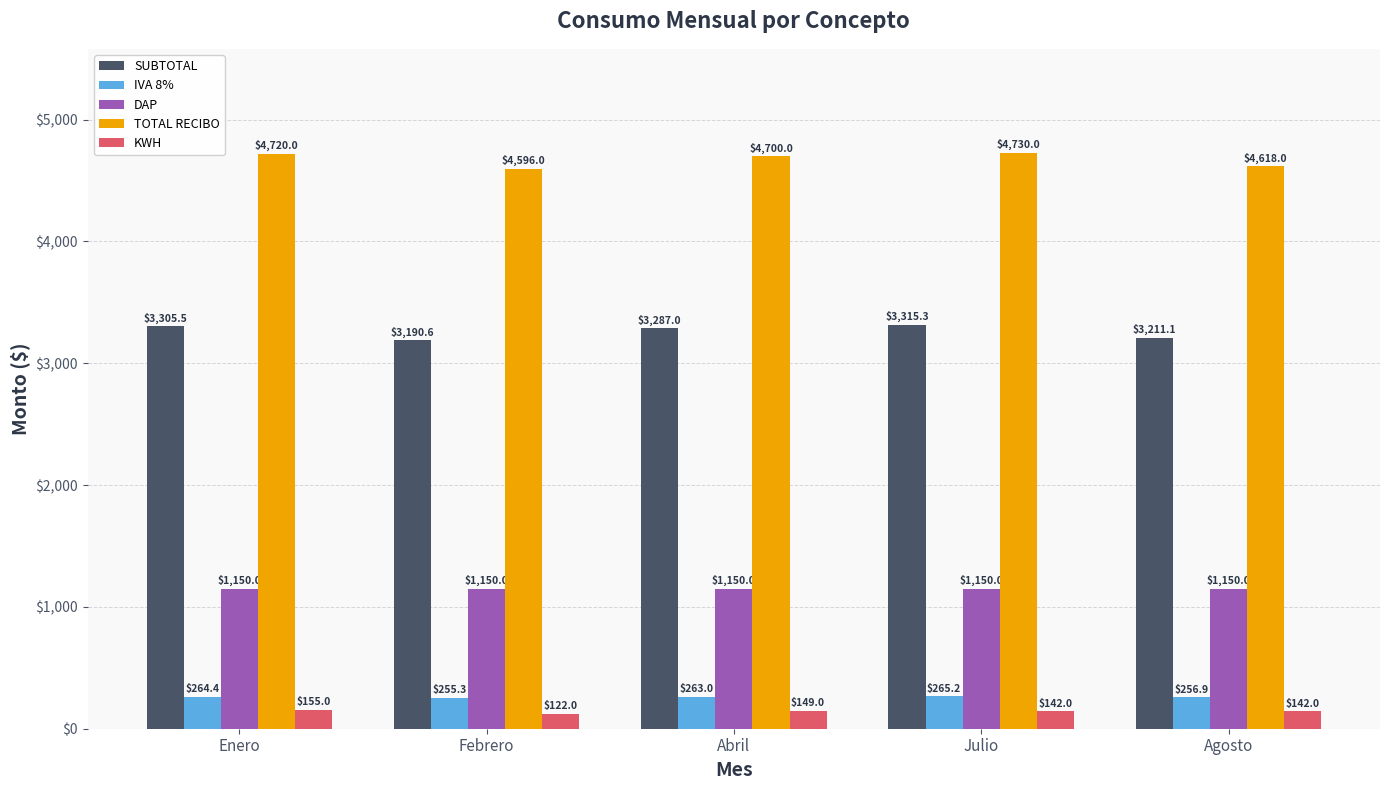

At which category is the sum across all series the highest?

Julio